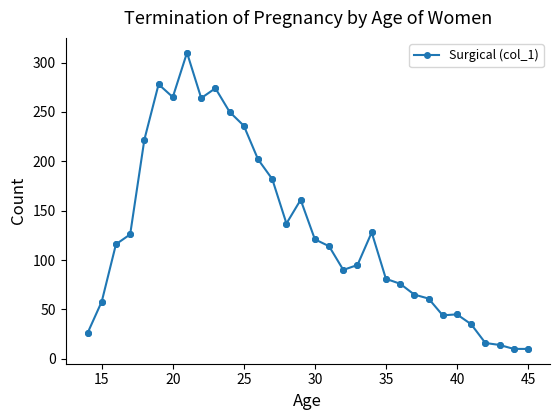

True or false: the data has more than 2 interior local peaks.

True